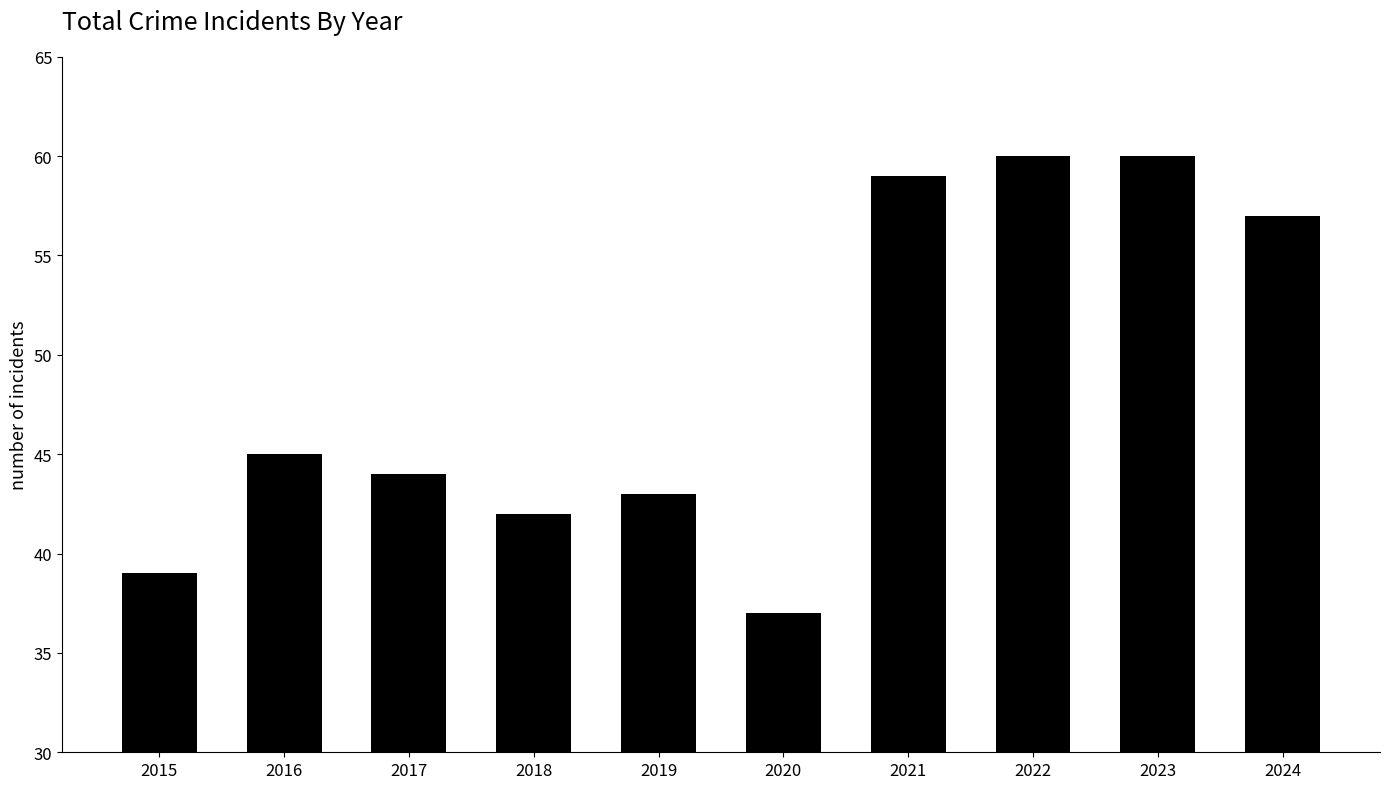

The value at 2023 is 60. True or false?

True